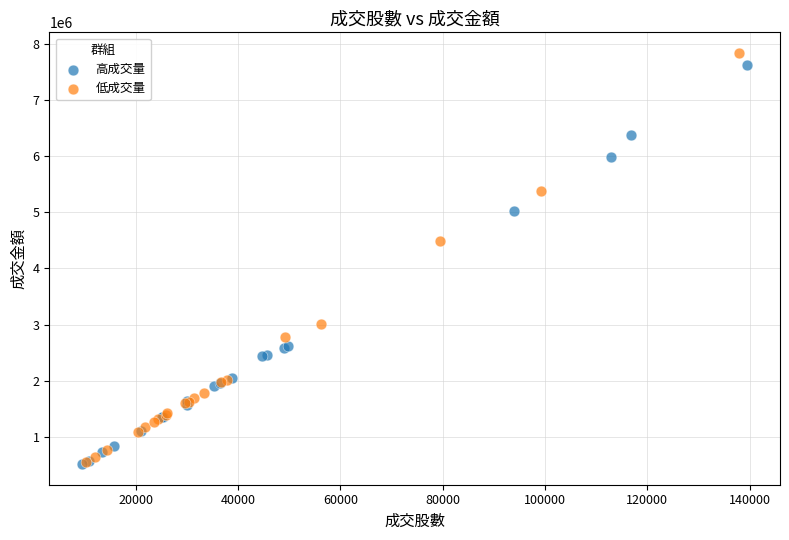

What are all the series names shown in the legend?

高成交量, 低成交量